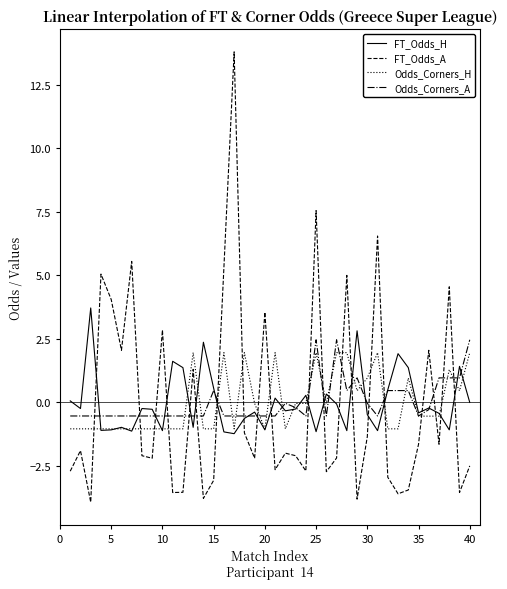

Which series has the widest spread of values?

FT_Odds_A